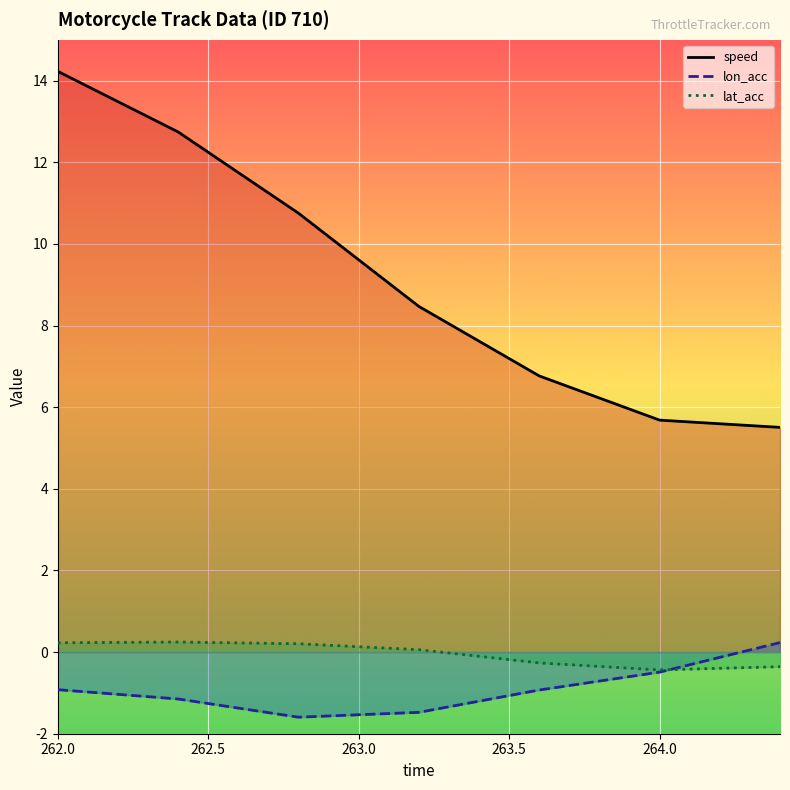

What is the highest value of the lat_acc series?

0.2